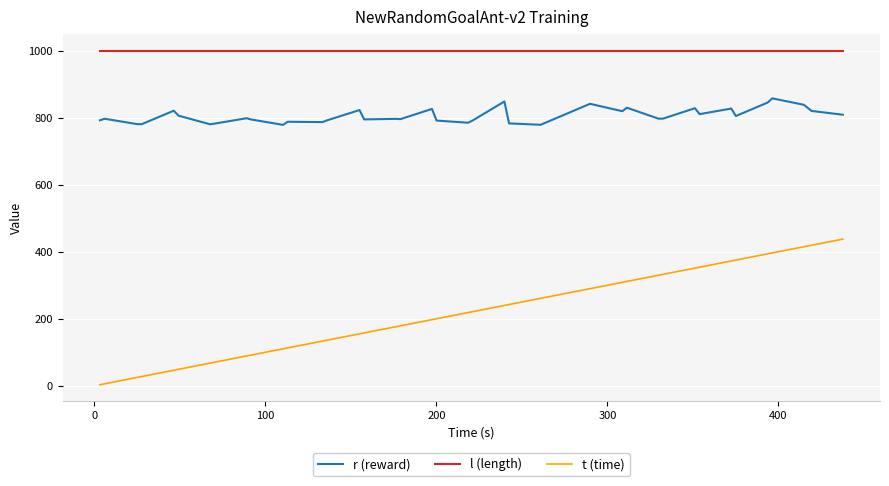

Which series has the largest range (max minus min)?

t (time)